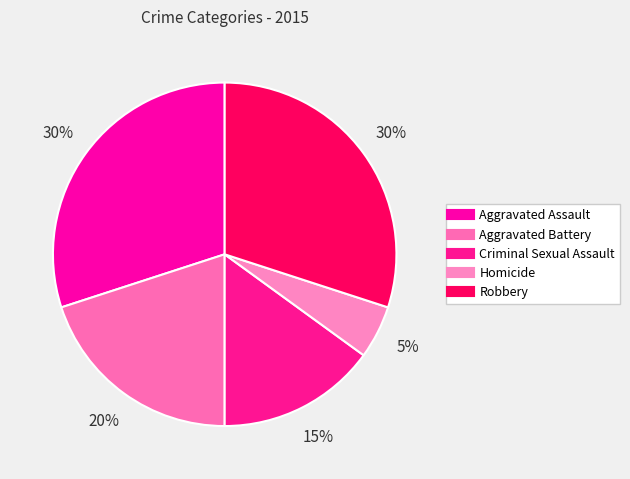

Does any single category account for the majority?

No